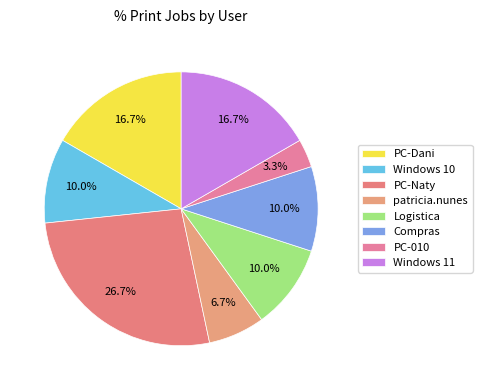

True or false: PC-Naty accounts for 12% of the total.

False